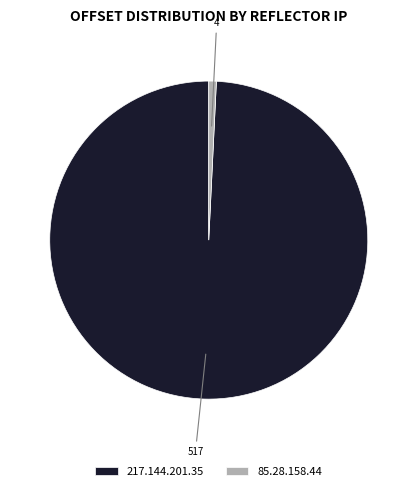

Count the number of slices in the pie.

2